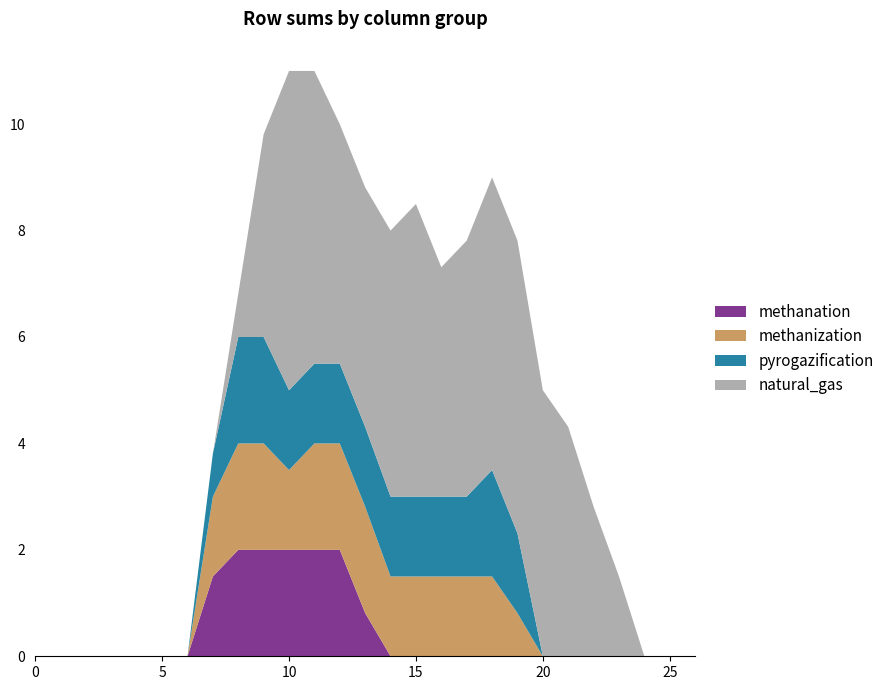

What is the highest value of the methanation series?

2.0